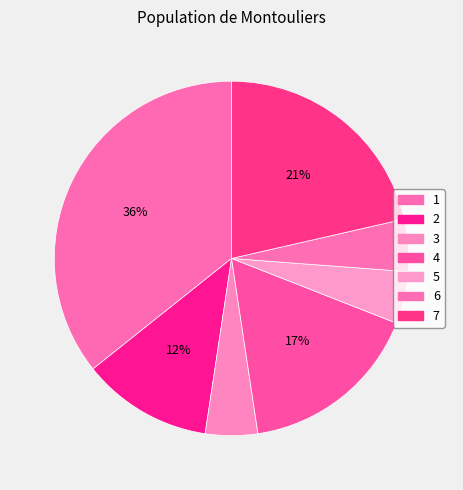

True or false: 2 accounts for 7% of the total.

False